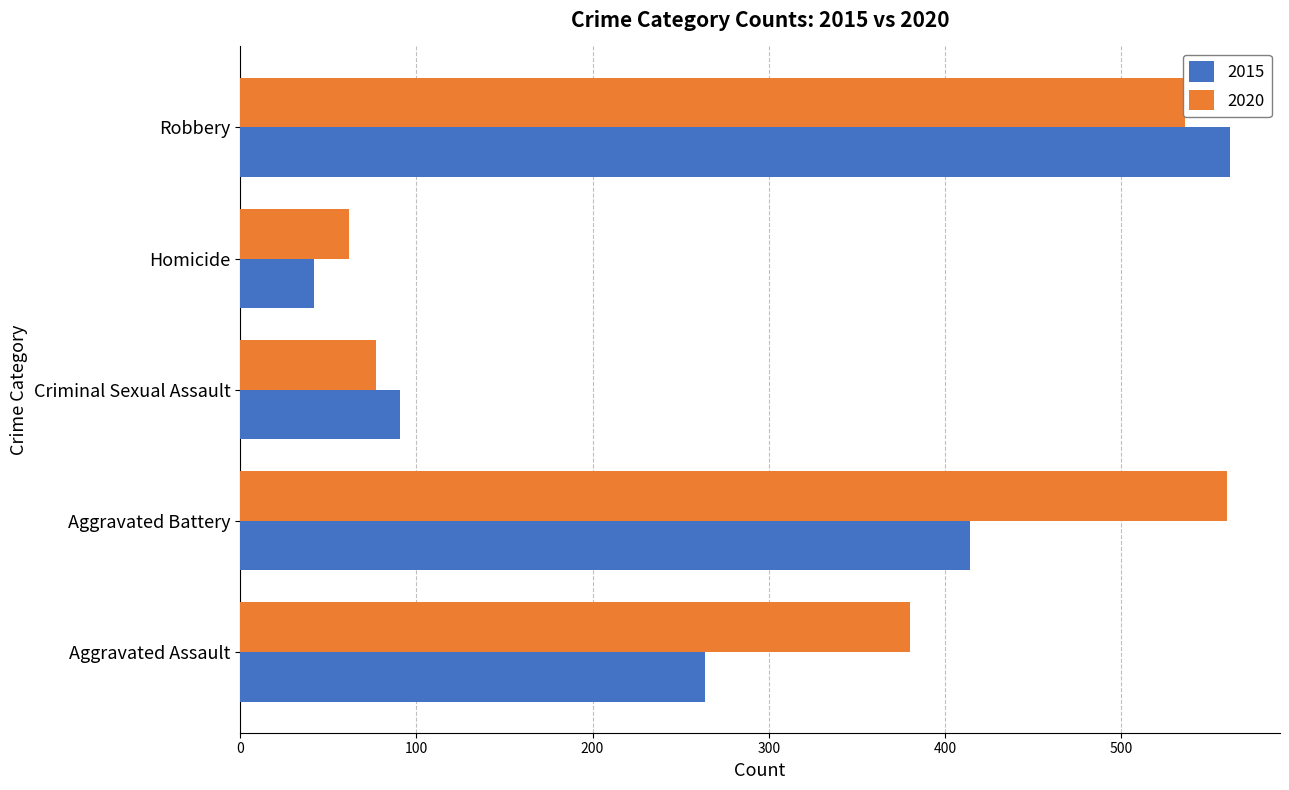

List the labels in order of 2015 value, smallest first.

Homicide, Criminal Sexual Assault, Aggravated Assault, Aggravated Battery, Robbery